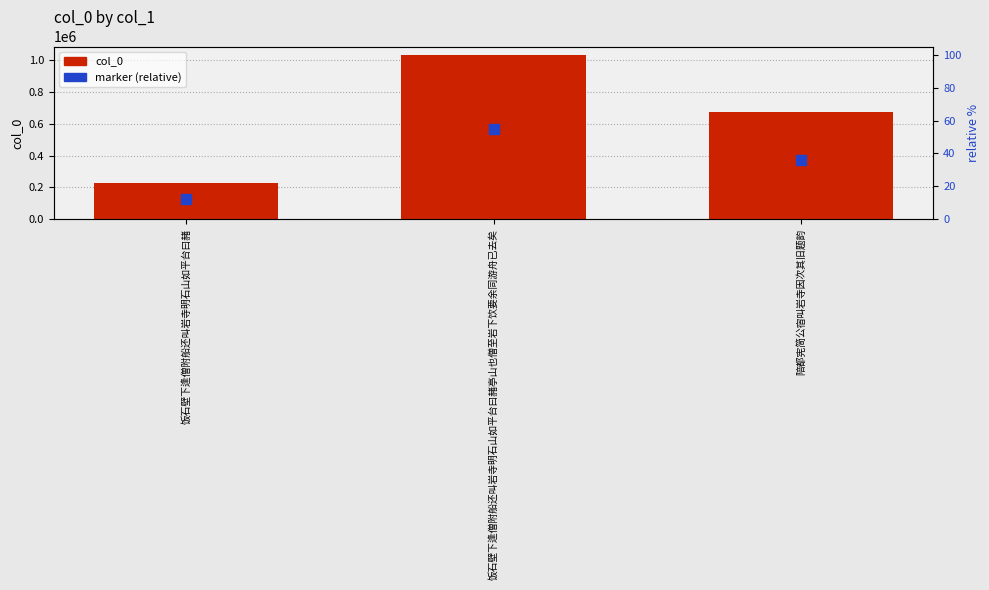

At how many categories does at least one series exceed 534268?

2